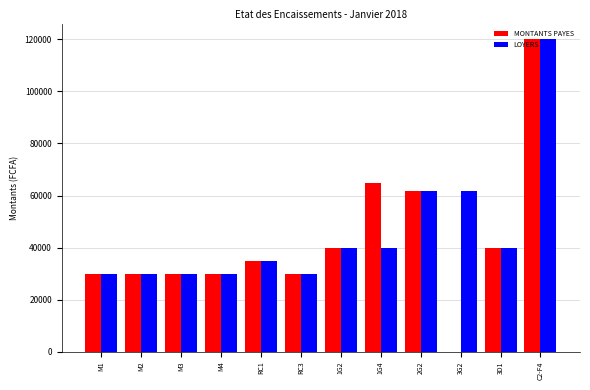

Reading right to left, transcribe all the data shown in this chart.

MONTANTS PAYES: C2-F4=120000	3D1=40000	3G2=0	2G2=61600	1G4=65000	1G2=40000	RC3=30000	RC1=35000	M4=30000	M3=30000	M2=30000	M1=30000
LOYERS: C2-F4=120000	3D1=40000	3G2=61600	2G2=61600	1G4=40000	1G2=40000	RC3=30000	RC1=35000	M4=30000	M3=30000	M2=30000	M1=30000